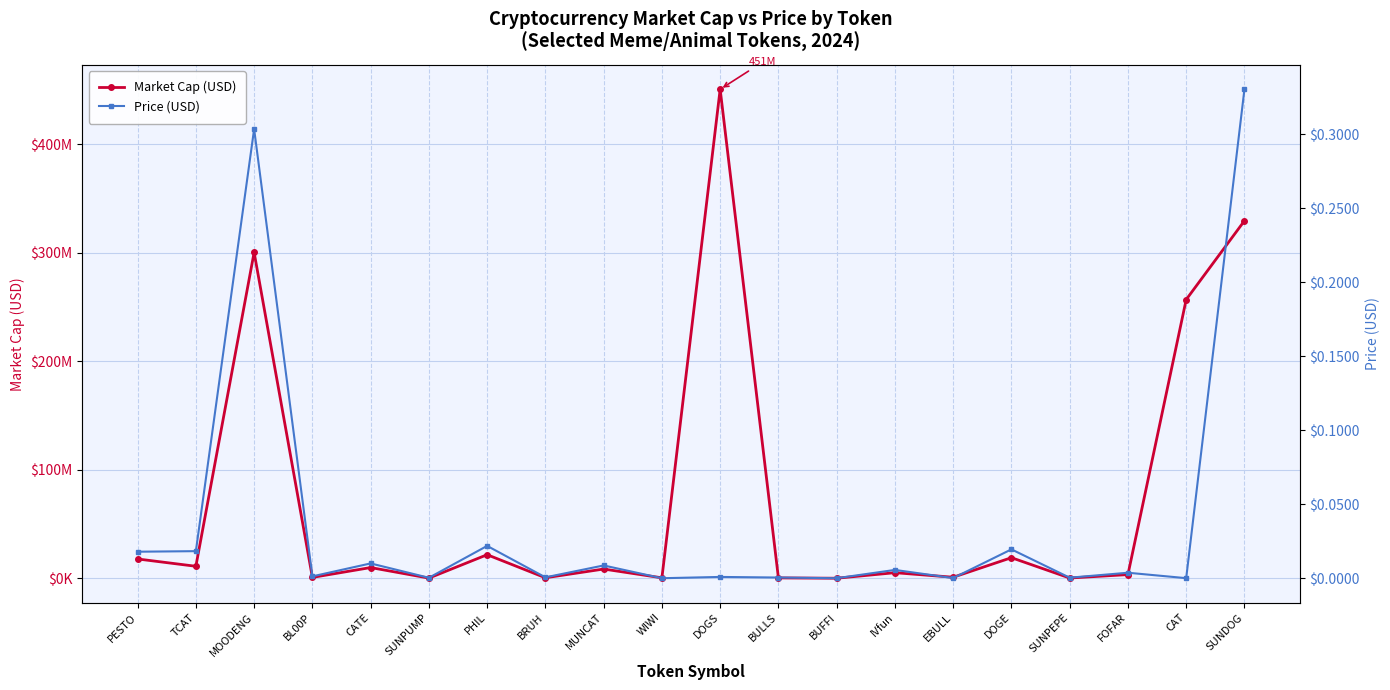

Which series has the largest total across all categories?

Market Cap (USD)